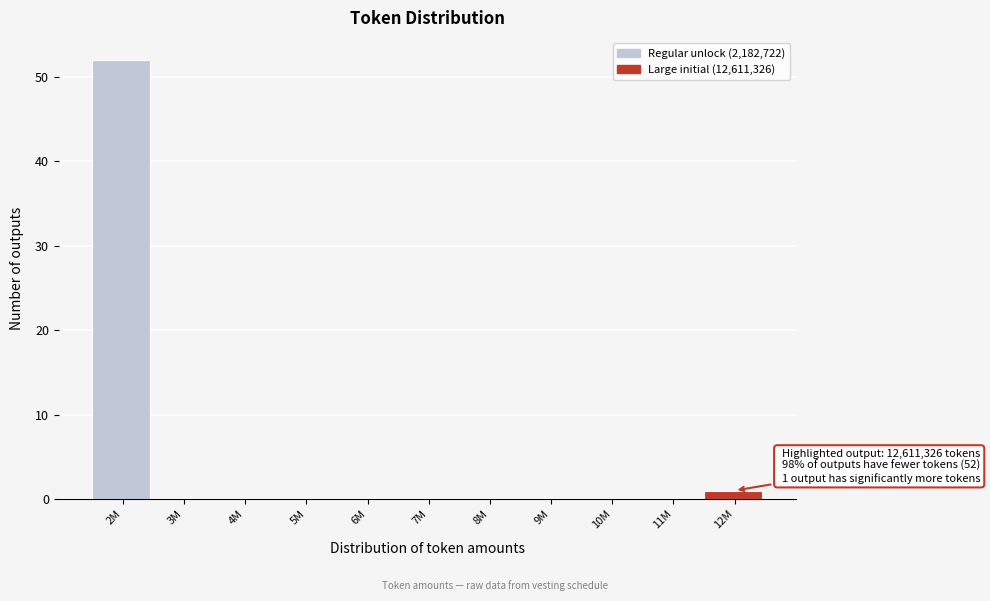

Is it true that the value at 8M is -26?

False